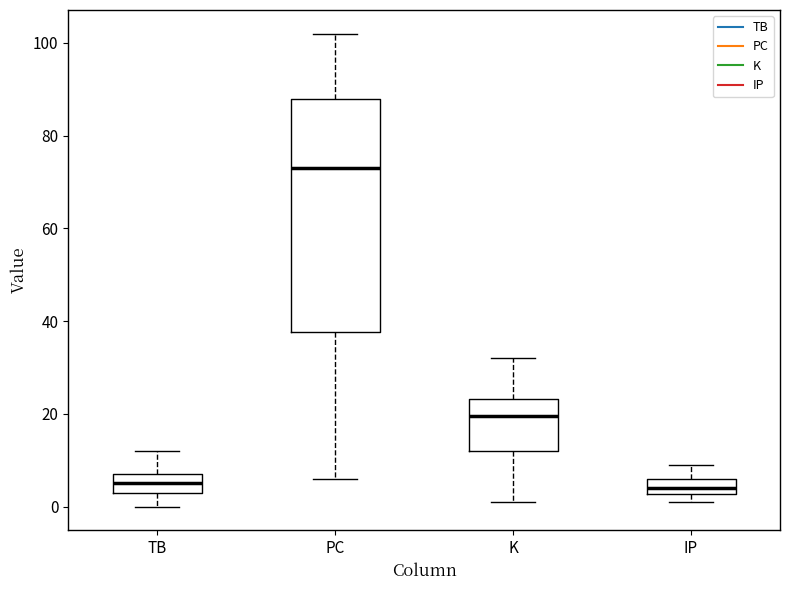

Reading left to right, read every box against the y-axis: the position of its median line, the range the box covers, and the ends of its whiskers. The values are not printed on the chart, so give them approximately, as read against the axis.

TB: median 6, box 4 to 8, whiskers 0 to 12
PC: median 74, box 38 to 88, whiskers 6 to 102
K: median 20, box 12 to 24, whiskers 2 to 32
IP: median 4, box 2 to 6, whiskers 2 (below the box's lower edge) to 10